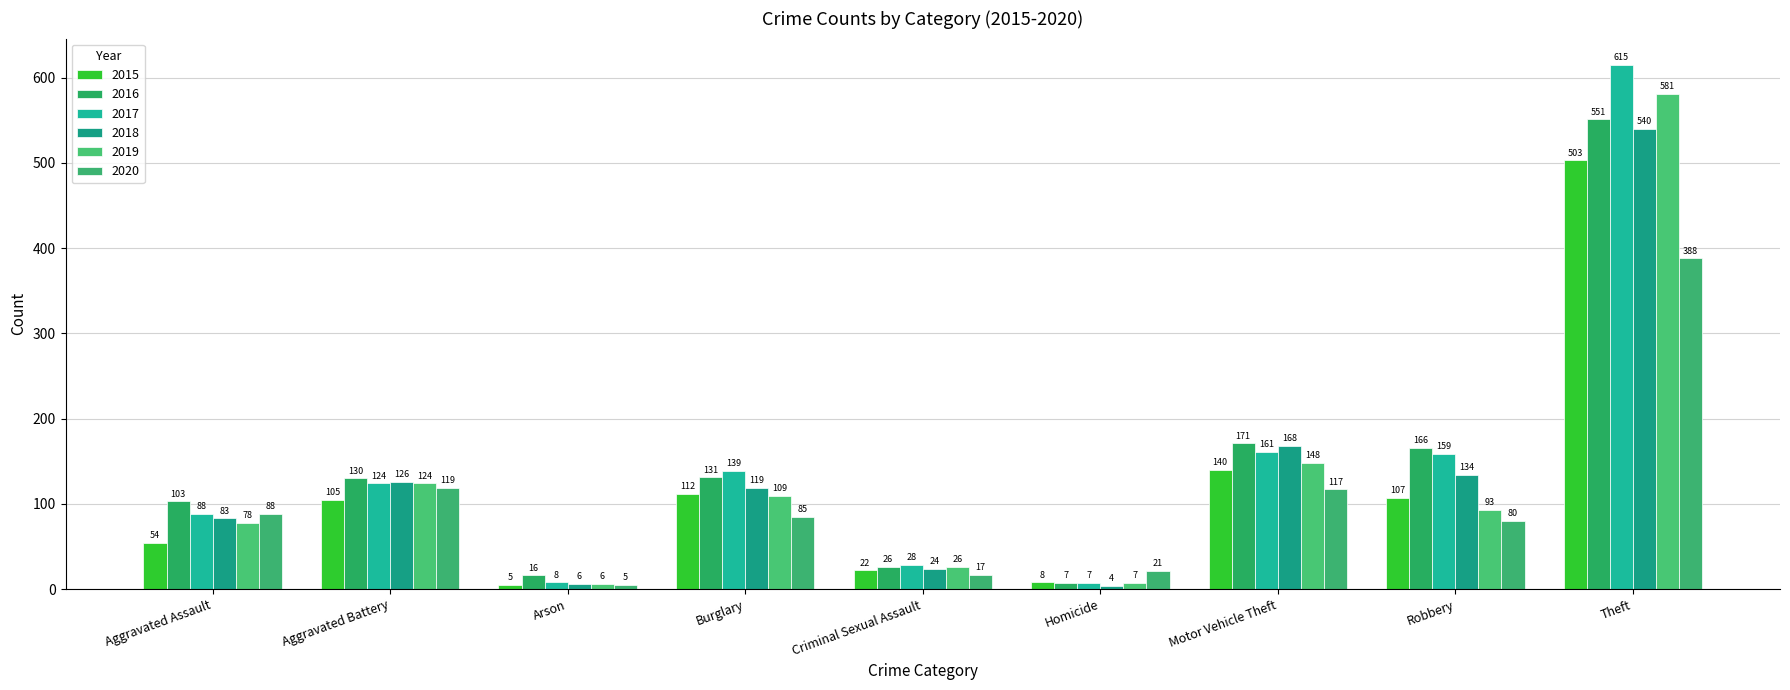

Which category has the highest value across all series?

Theft